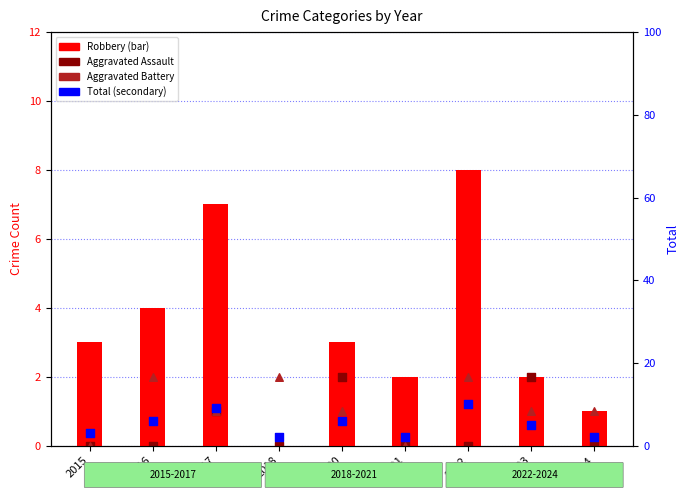

Which series reaches the maximum Y coordinate?

Total (secondary)